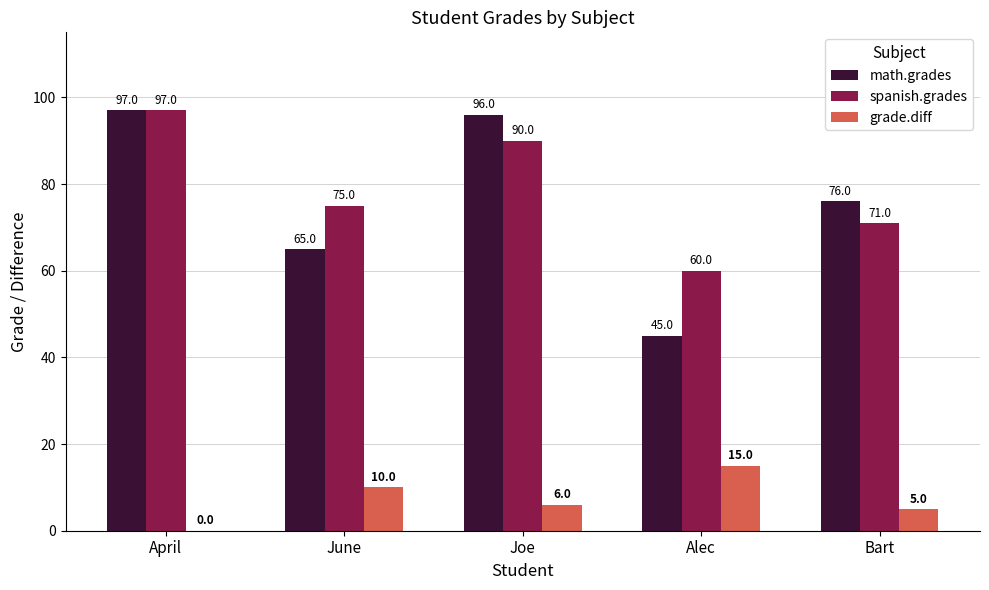

How many distinct data groups are displayed?

3